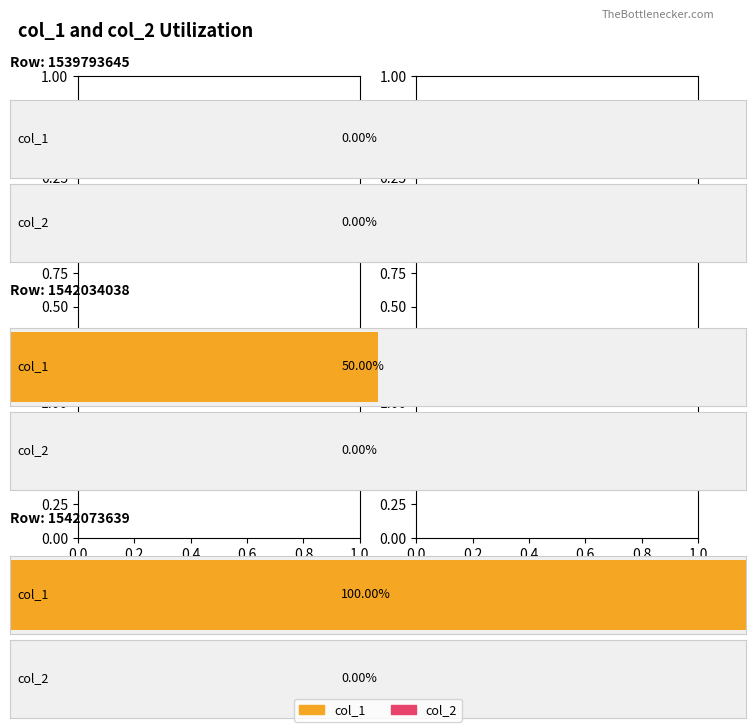

List the labels in order of col_1 value, smallest first.

1539793645, 1542034038, 1542073639